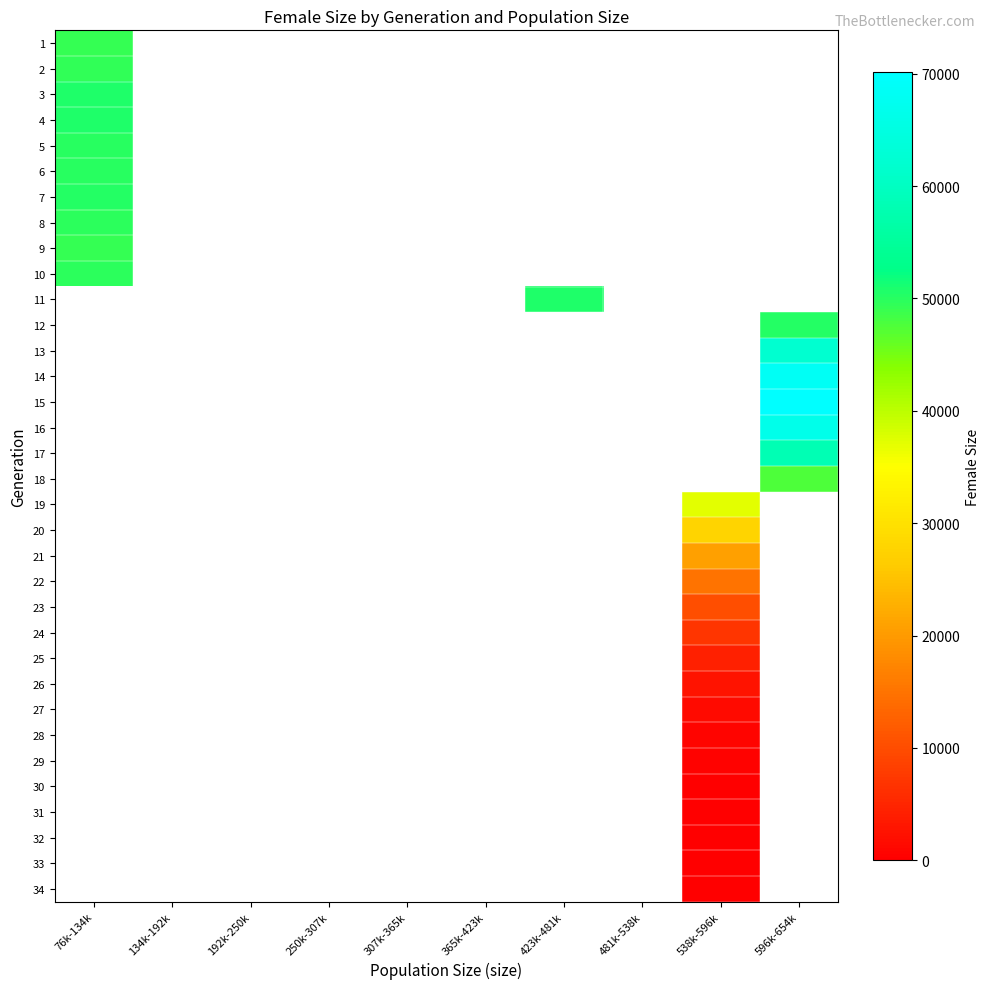

At how many categories does at least one series exceed 7695?

4